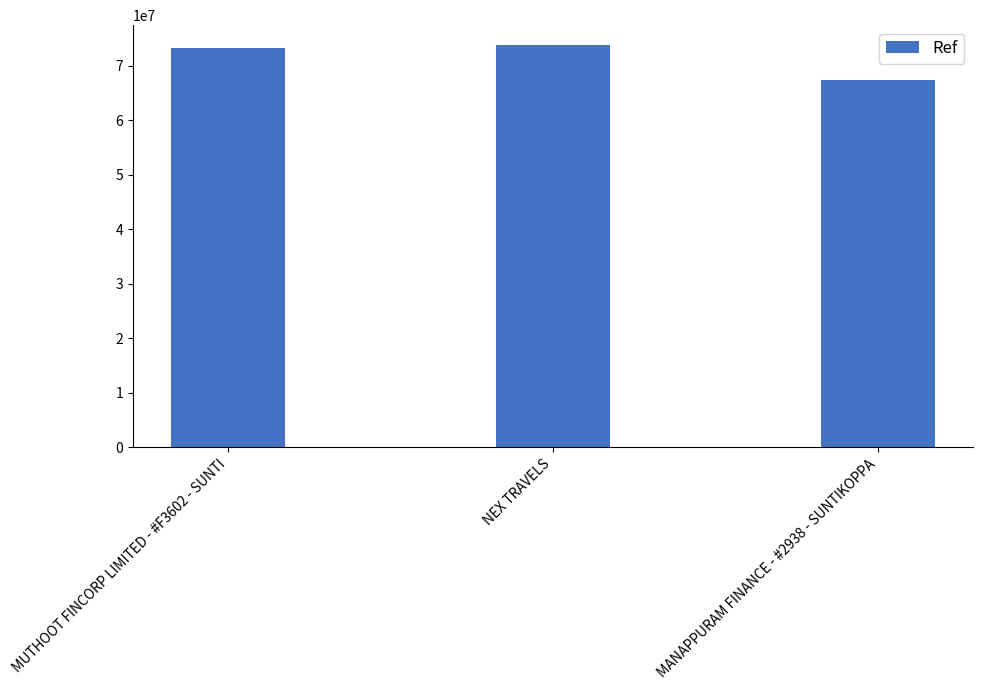

What is the average value?

71488256